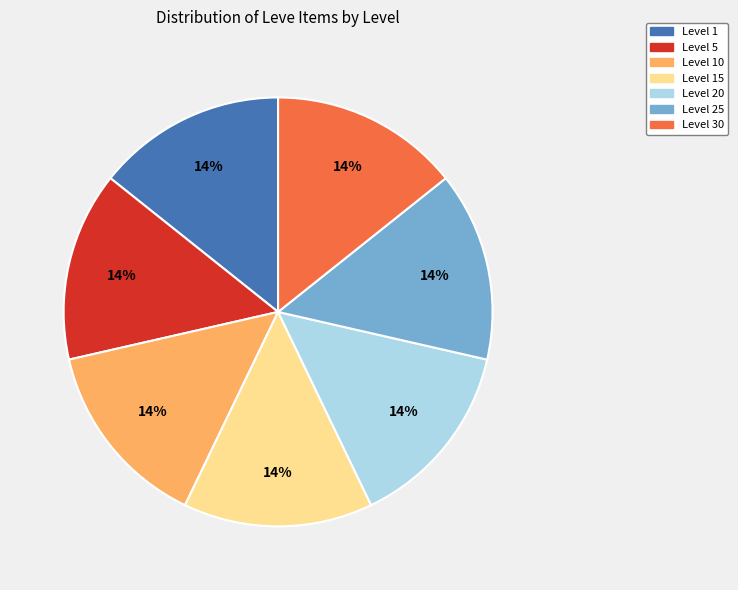

How many segments does this pie chart have?

7